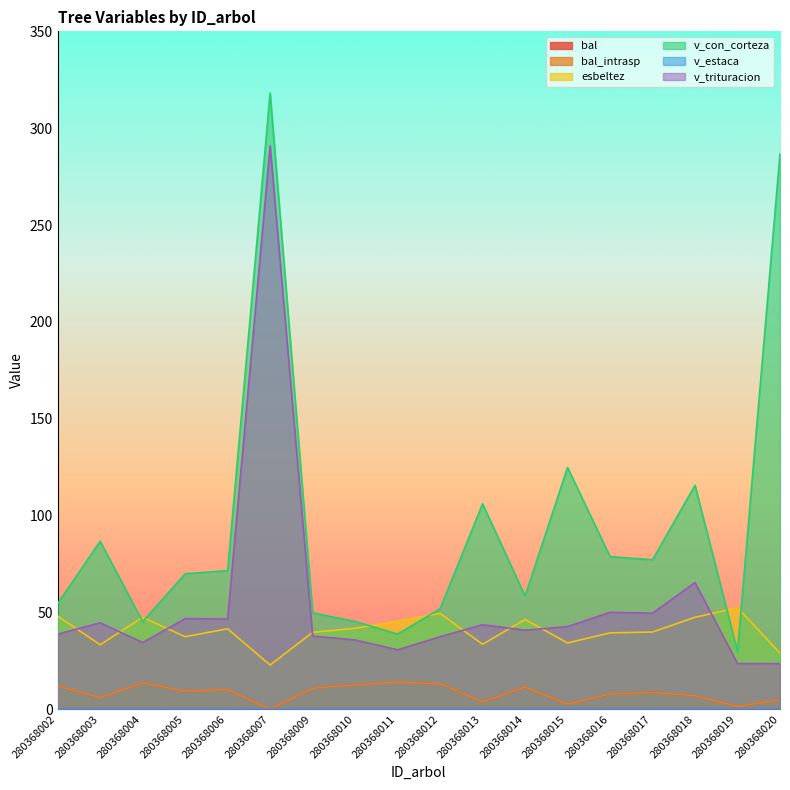

Does the chart display data point markers on the line(s)?

No